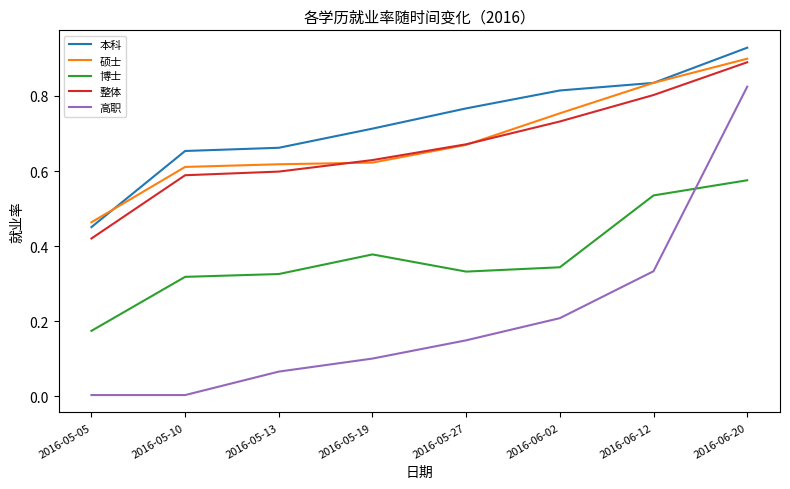

Between 2016-05-19 and 2016-06-20, which series saw the biggest shift?

高职